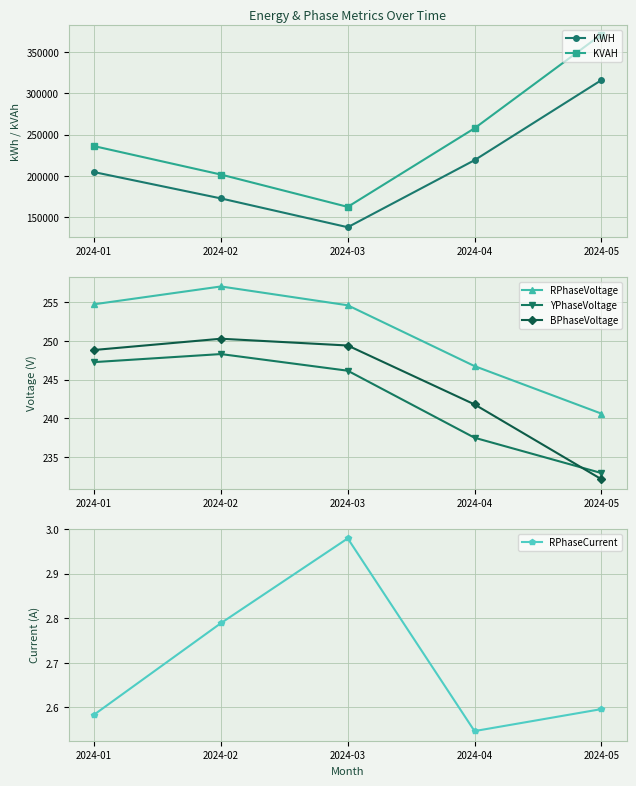

What are all the series names shown in the legend?

KWH, KVAH, RPhaseVoltage, YPhaseVoltage, BPhaseVoltage, RPhaseCurrent